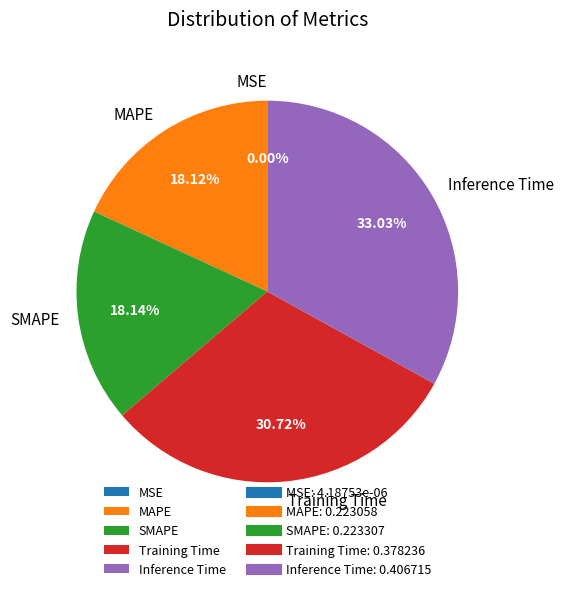

To the nearest percent, what is the difference between the MAPE and Training Time slice percentages?

13%